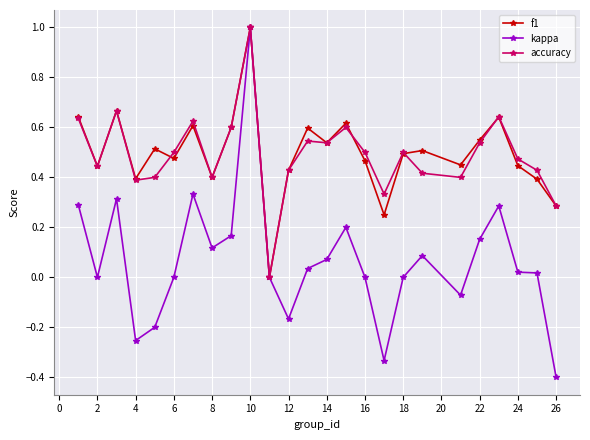

Which series has the largest range (max minus min)?

kappa